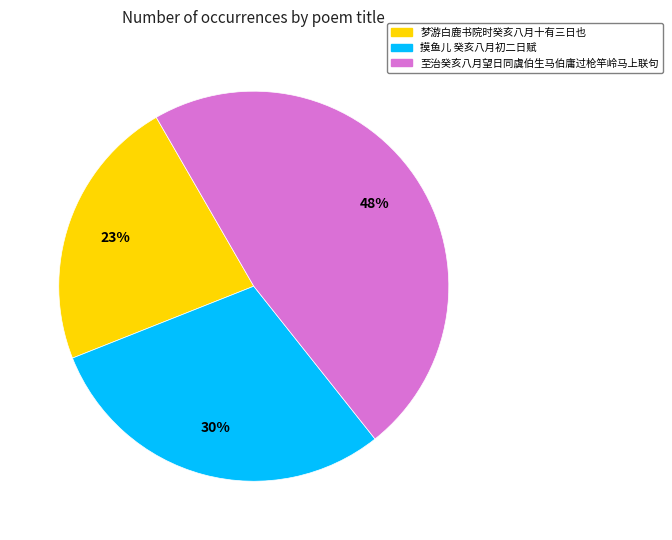

How many slices are in this pie chart?

3